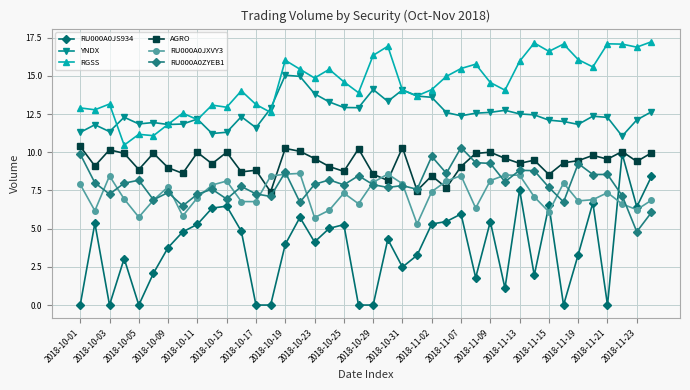

How many times do AGRO and RU000A0JXVY3 cross each other?

6